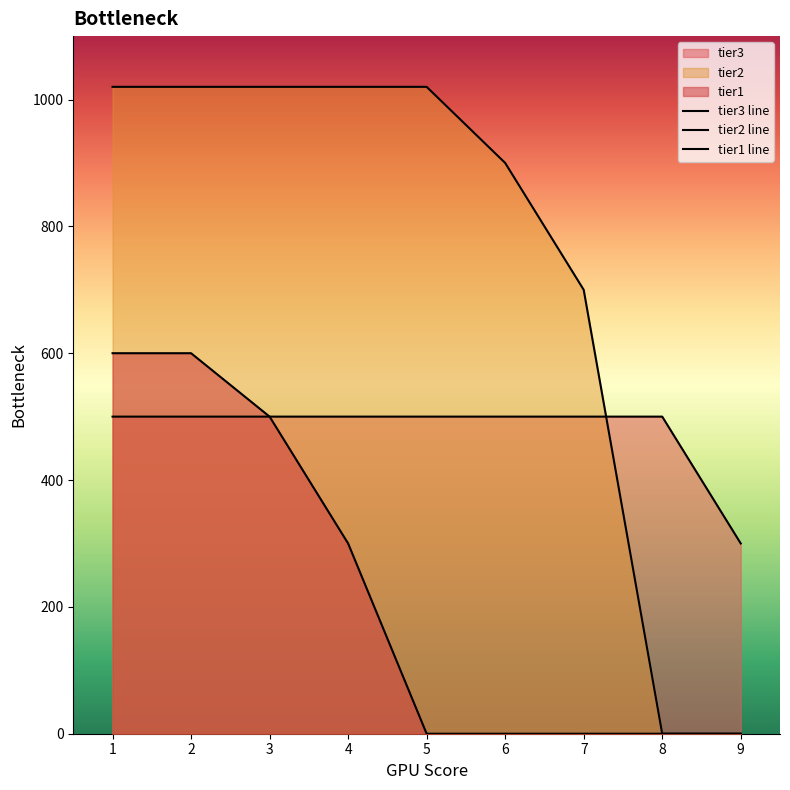

What are all the series names shown in the legend?

tier3 line, tier2 line, tier1 line